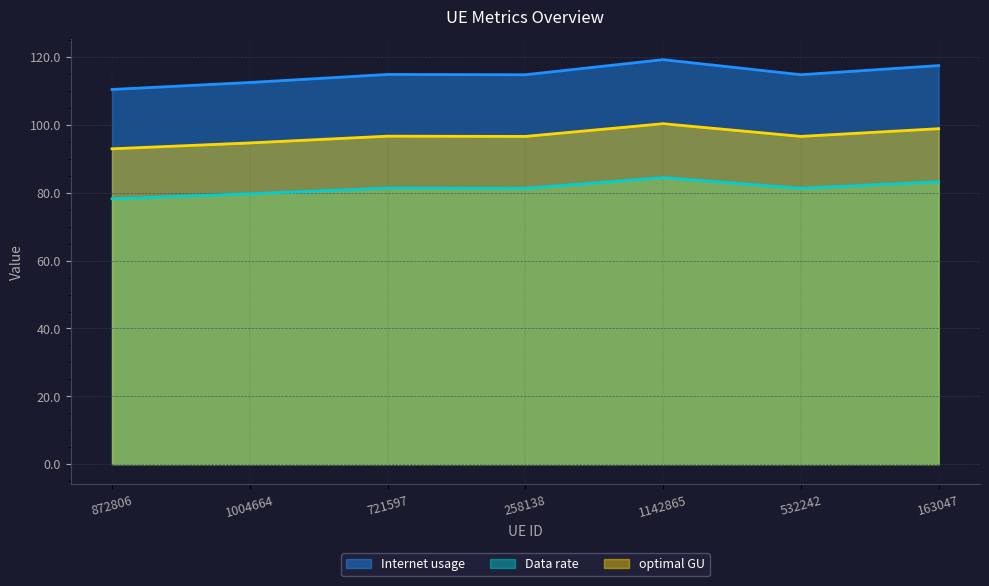

How many lines are shown in the chart?

3